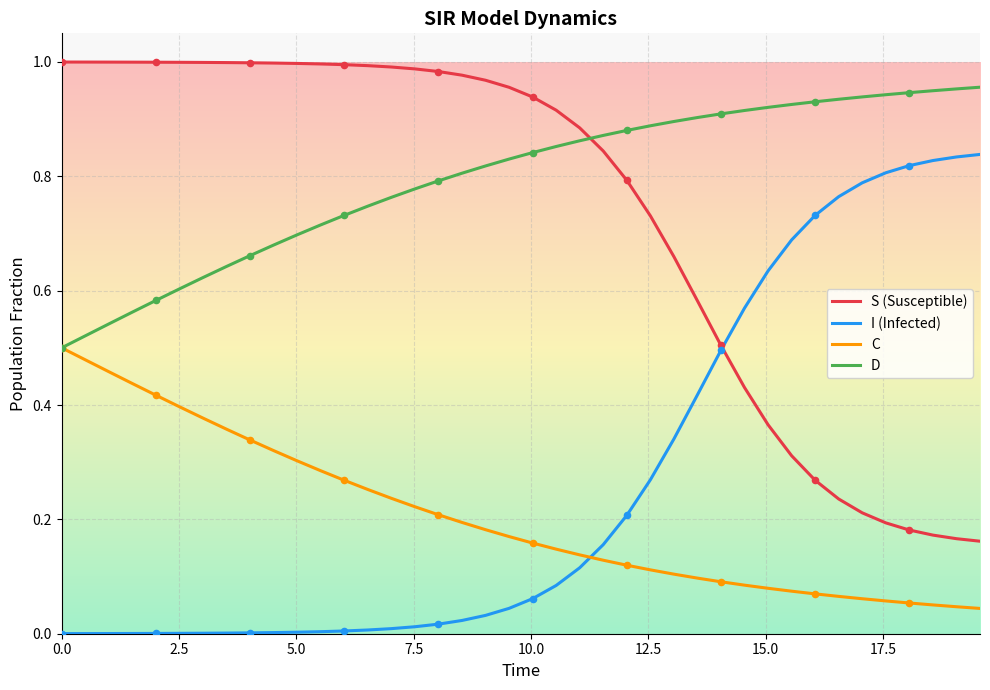

Which series has the largest total across all categories?

D